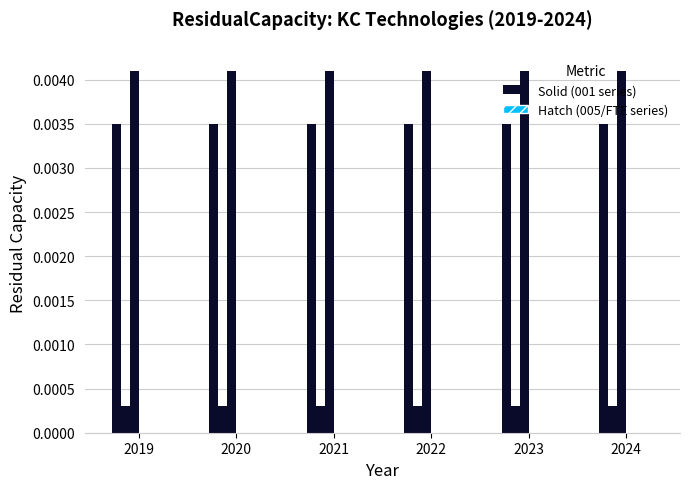

Rank the series by their average value, from lowest to highest.

Hatch Series, Solid Series